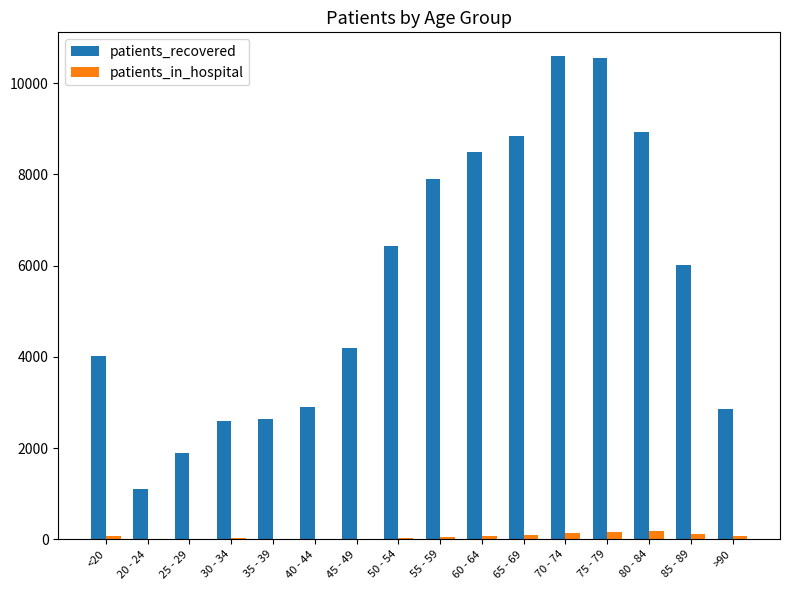

Where is patients_recovered nearest to the value 5848?

85 - 89